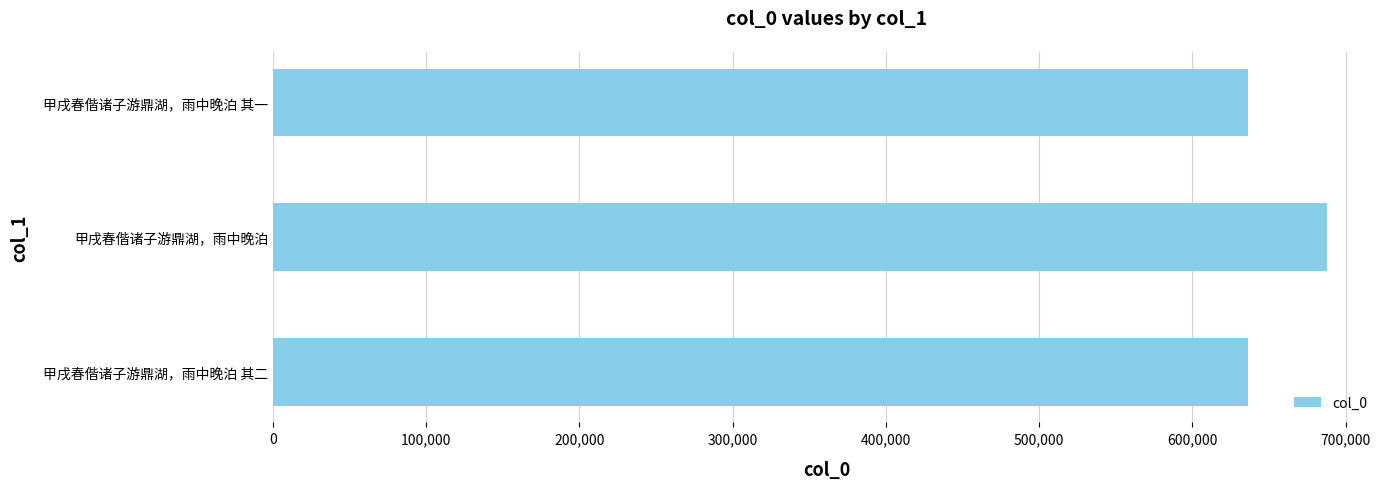

What is the smallest value displayed?

636311